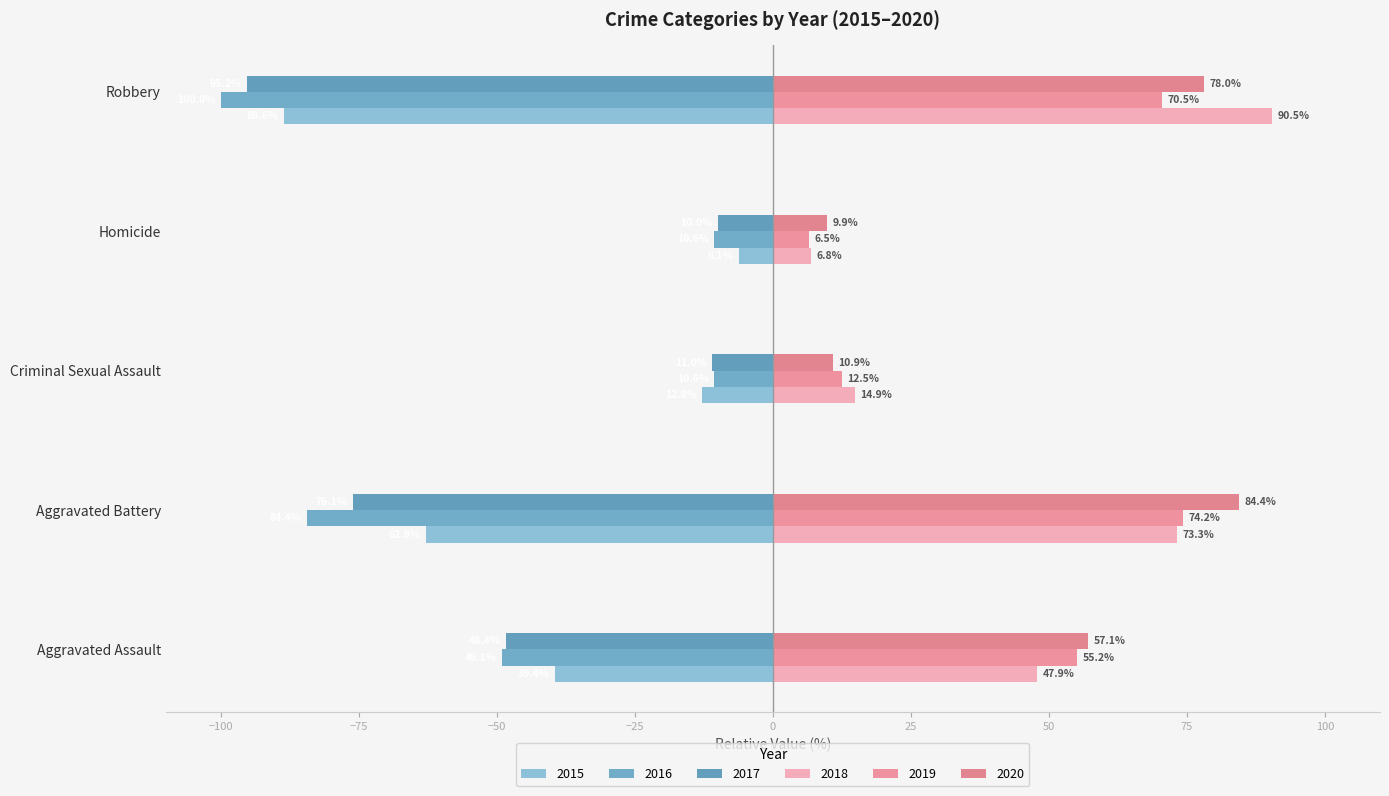

How many data points in 2020 are less than 57?

2